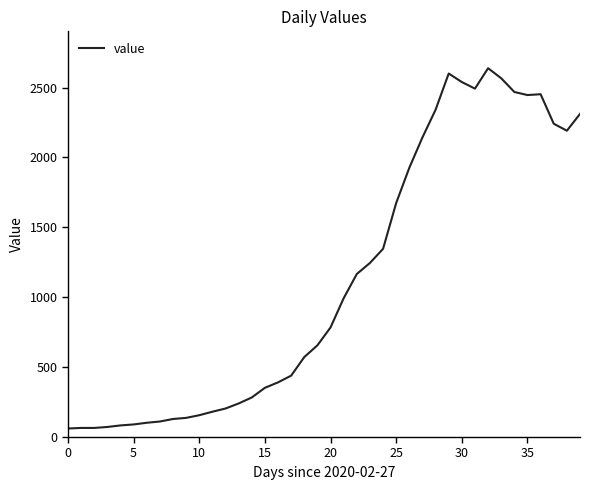

What is the minimum value shown in the chart?

61